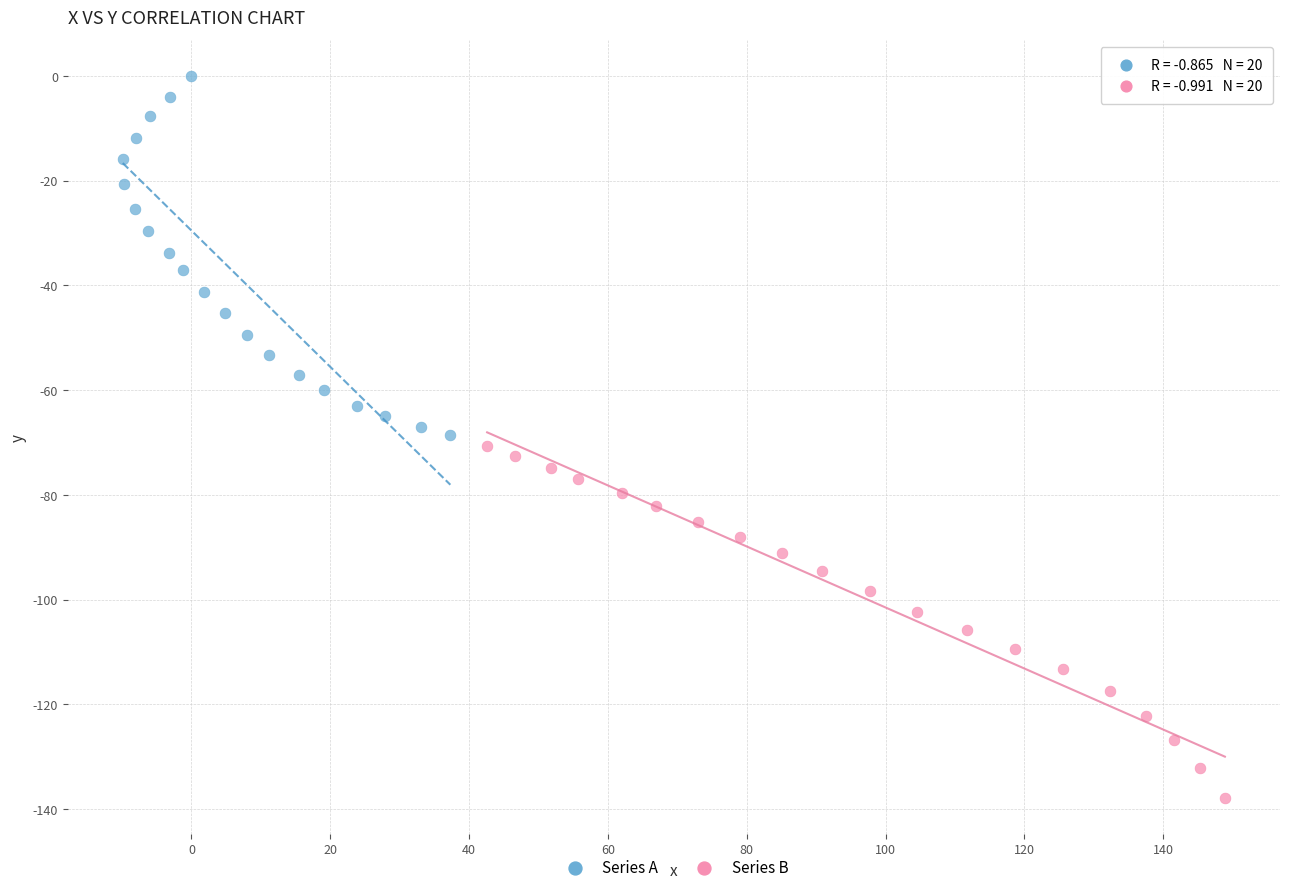

Which series contains the highest Y value?

Series A